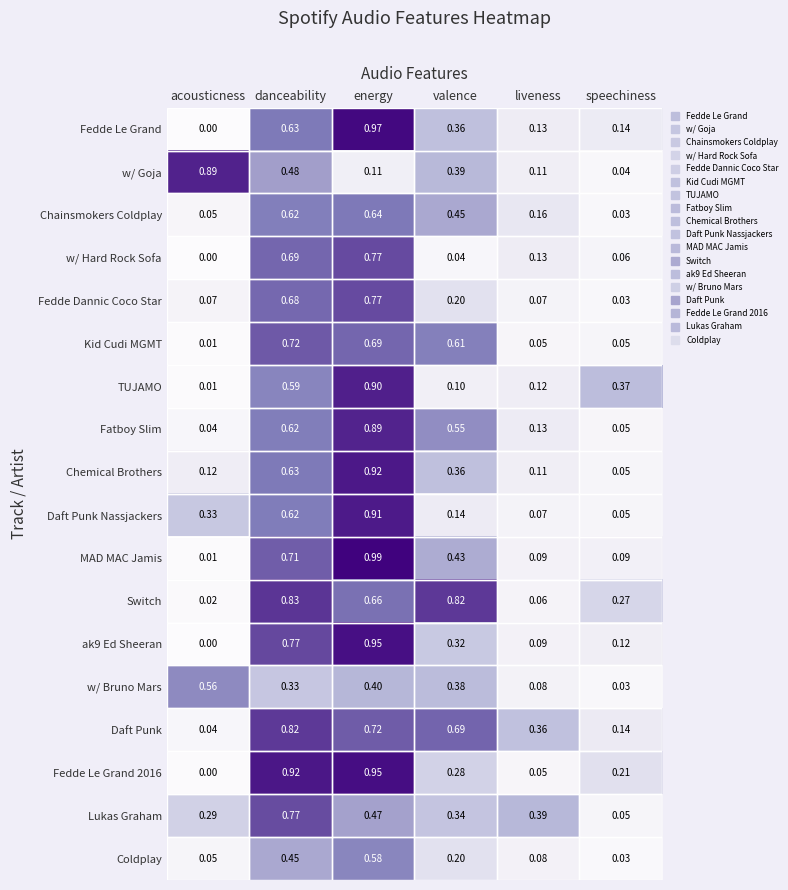

List the labels in order of TUJAMO value, largest first.

energy, danceability, speechiness, liveness, valence, acousticness